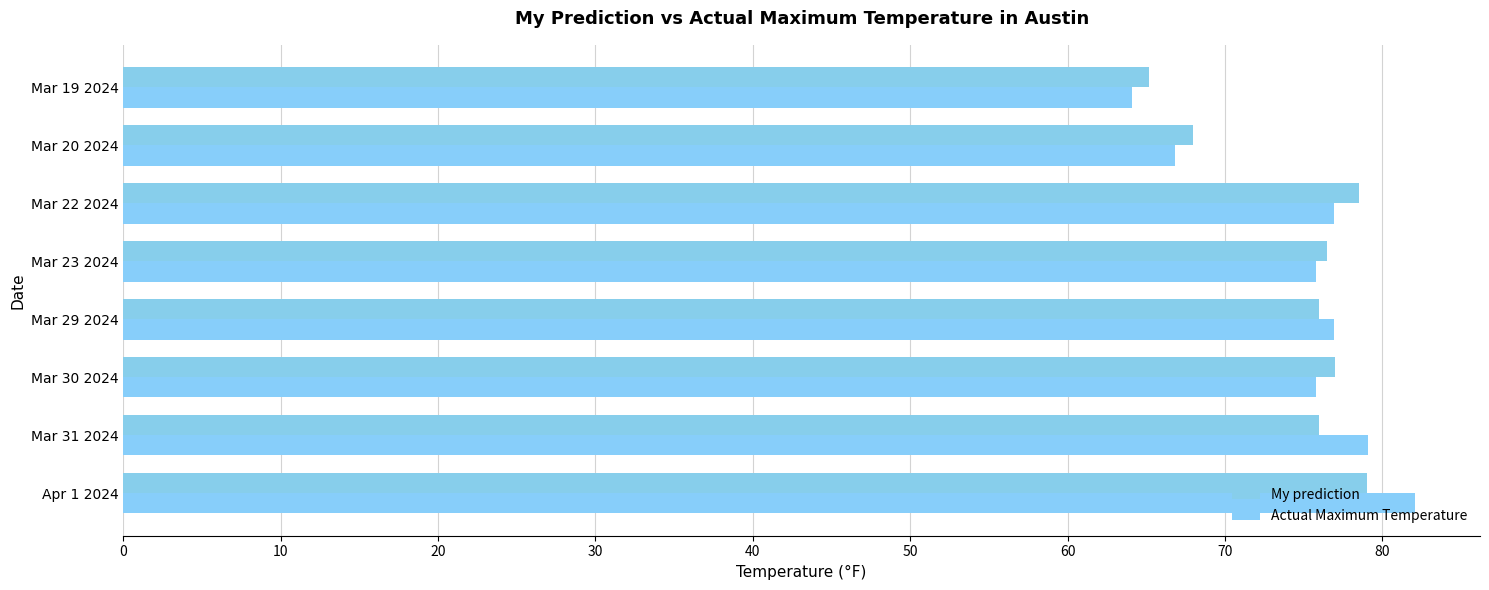

Which series has the largest range (max minus min)?

Actual Maximum Temperature